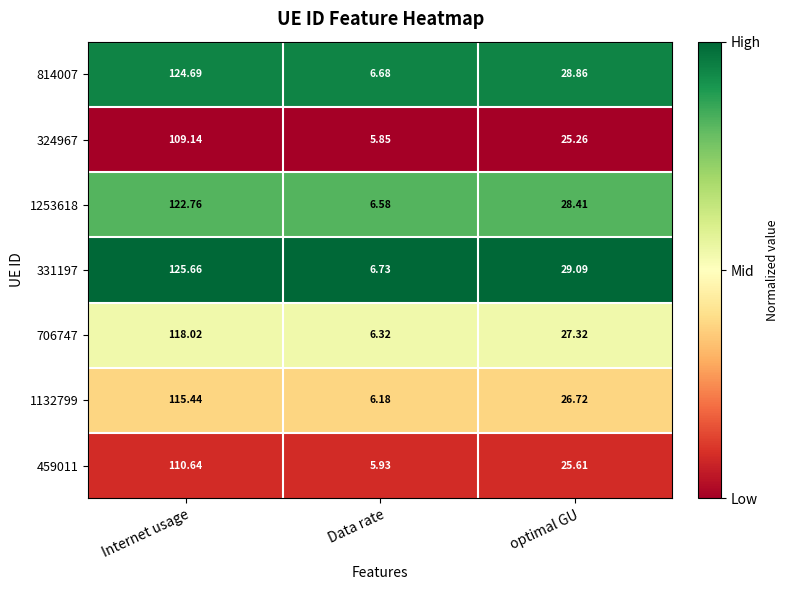

At which category does the chart reach its minimum across all series?

Data rate